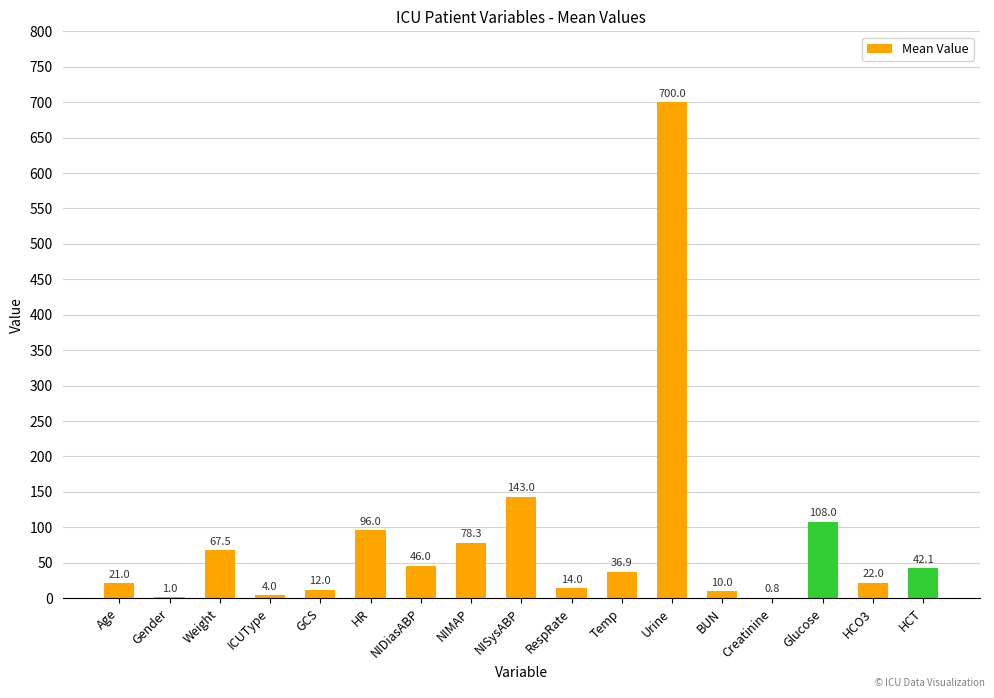

What is the maximum value shown in the chart?

700.0